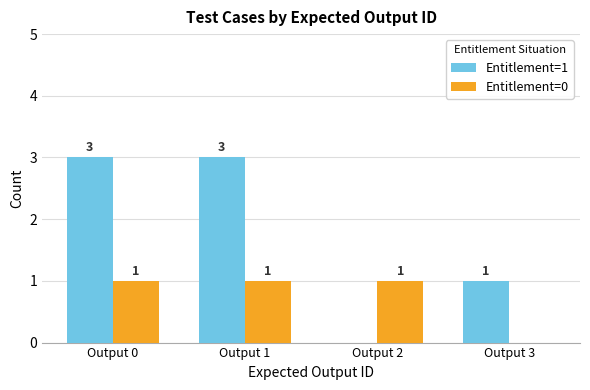

The value of Entitlement=1 at Output 2 is 2. True or false?

False